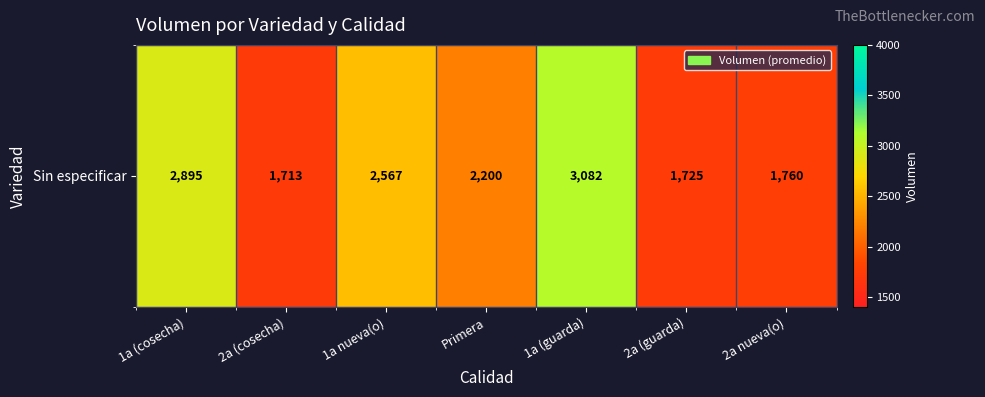

The value at Primera is 2200. True or false?

True